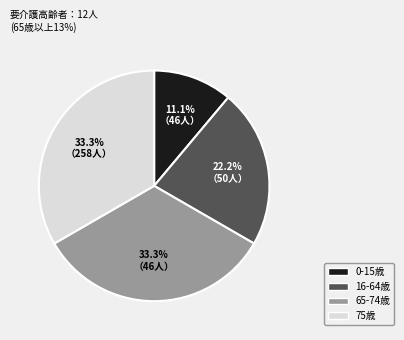

How many segments does this pie chart have?

4